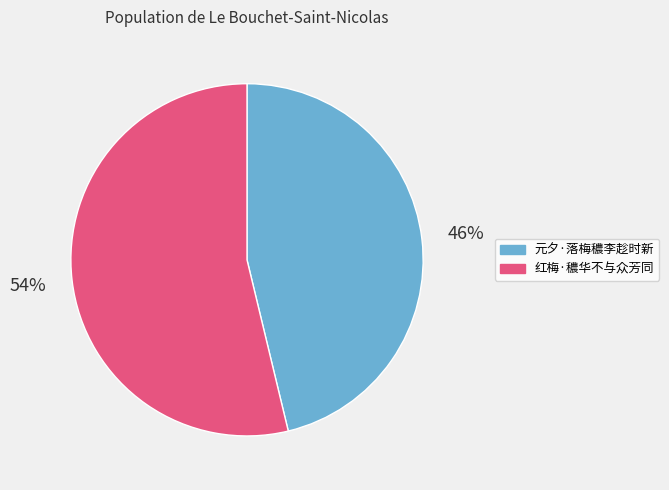

To the nearest percent, what is the average slice percentage?

50%